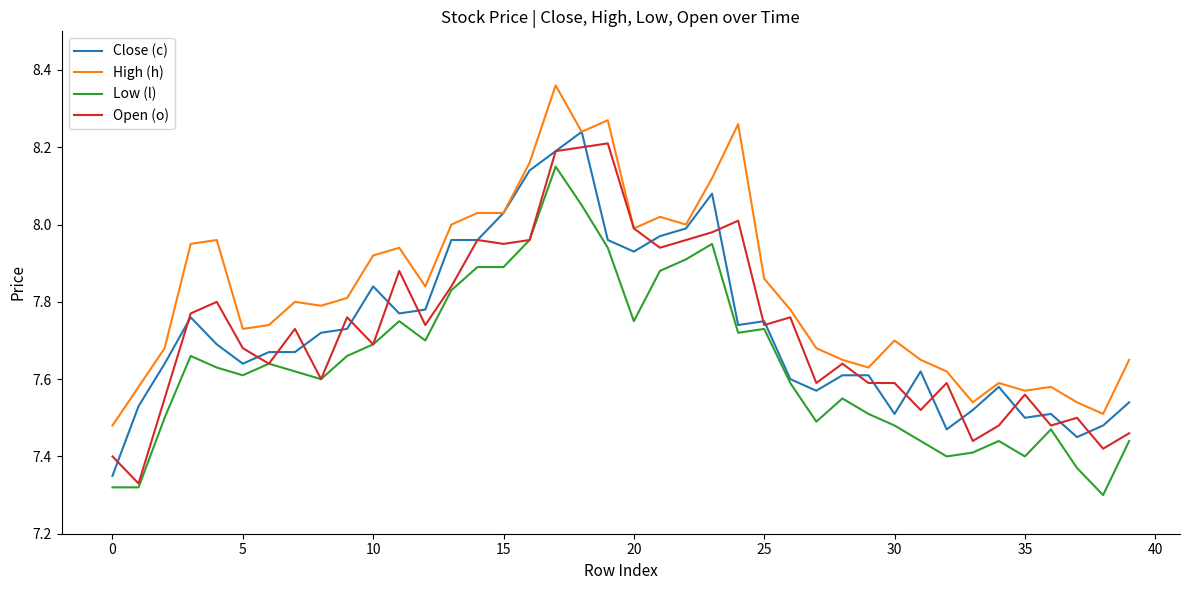

True or false: Low (l) and High (h) cross at least once.

False